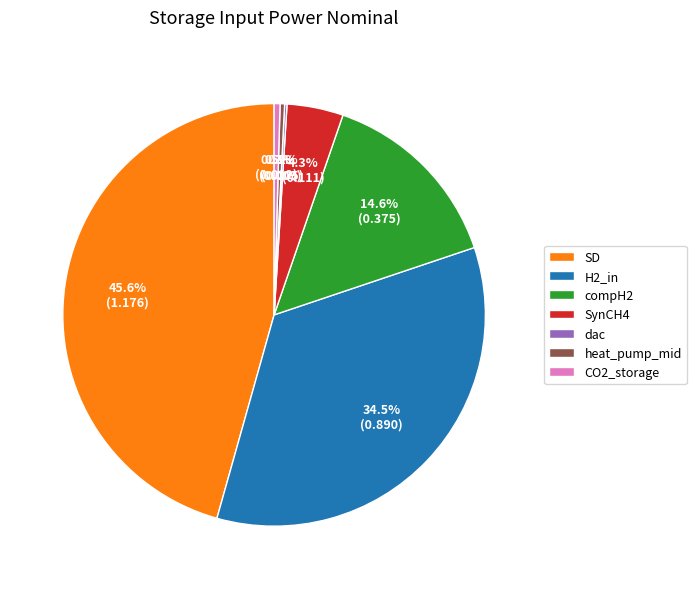

Between heat_pump_mid and SynCH4, which is larger?

SynCH4